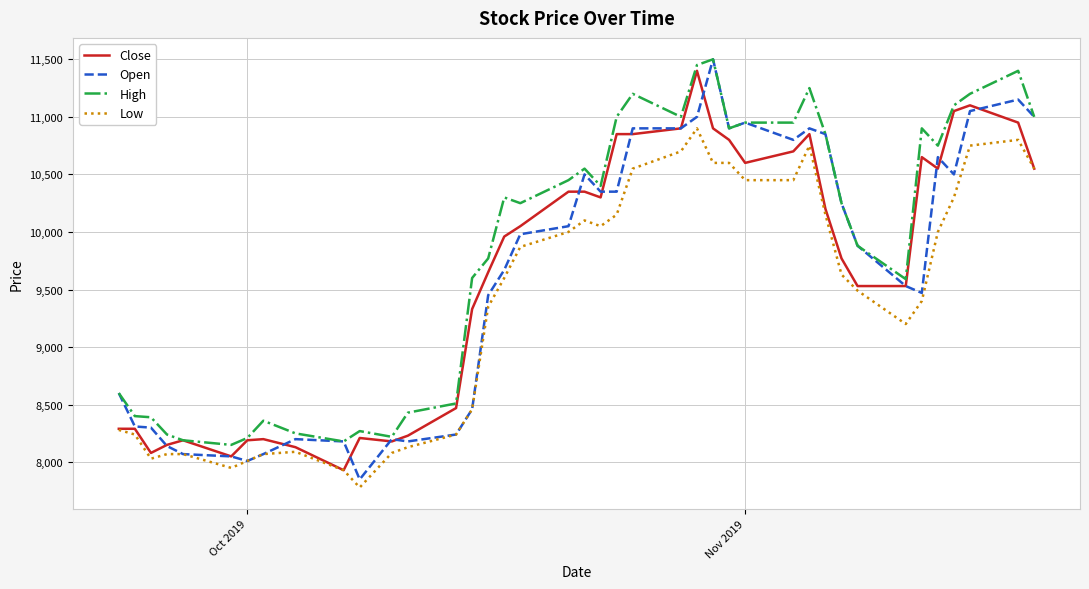

True or false: Low has more than 0 points higher than both neighbors.

True